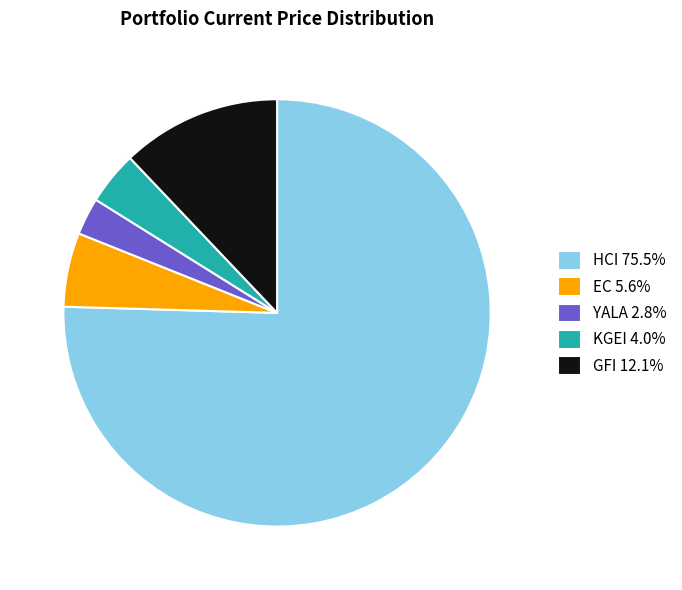

Approximately how many times larger is the value at EC compared to HCI?

0.1